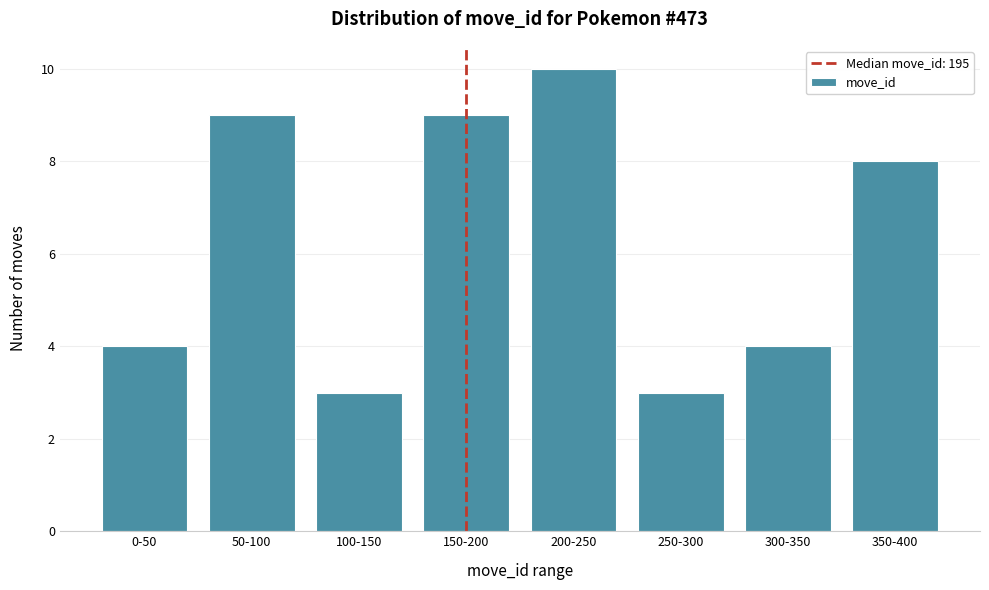

Reading left to right, what are all the values shown in this chart?

4	9	3	9	10	3	4	8